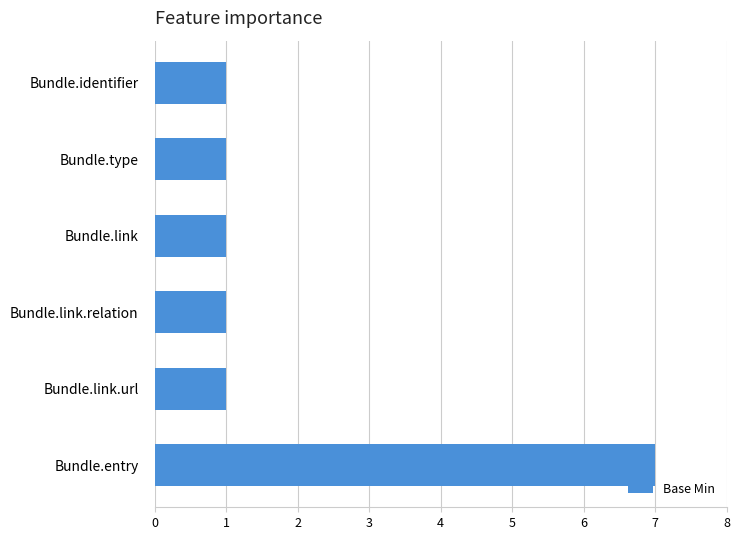

Reading top to bottom, transcribe all the data shown in this chart.

Bundle.identifier=1	Bundle.type=1	Bundle.link=1	Bundle.link.relation=1	Bundle.link.url=1	Bundle.entry=7